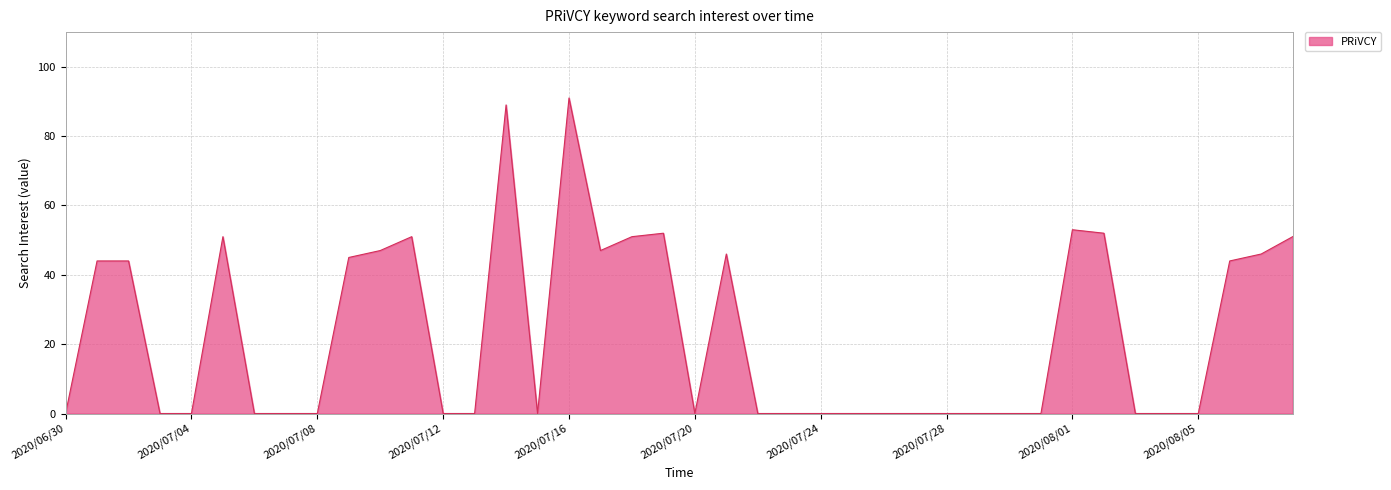

What is the difference between the maximum and minimum values?

91